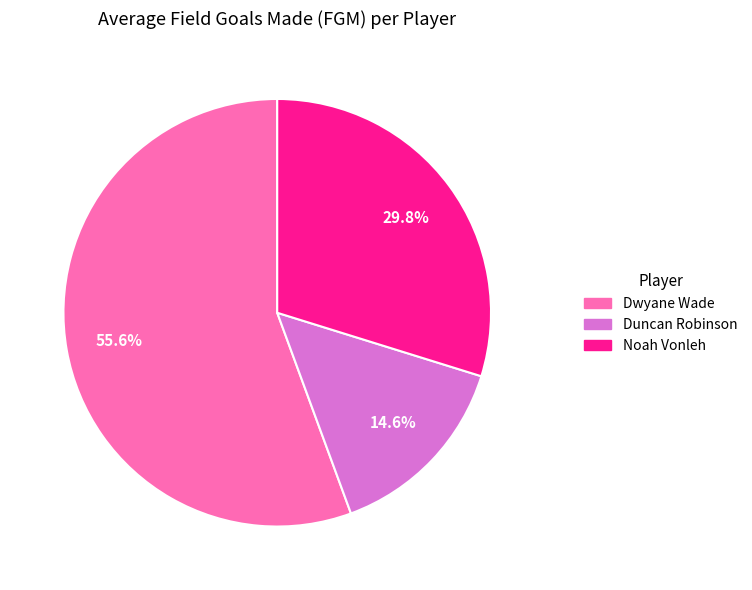

To the nearest percent, what is the combined percentage of Dwyane Wade and Noah Vonleh?

85%